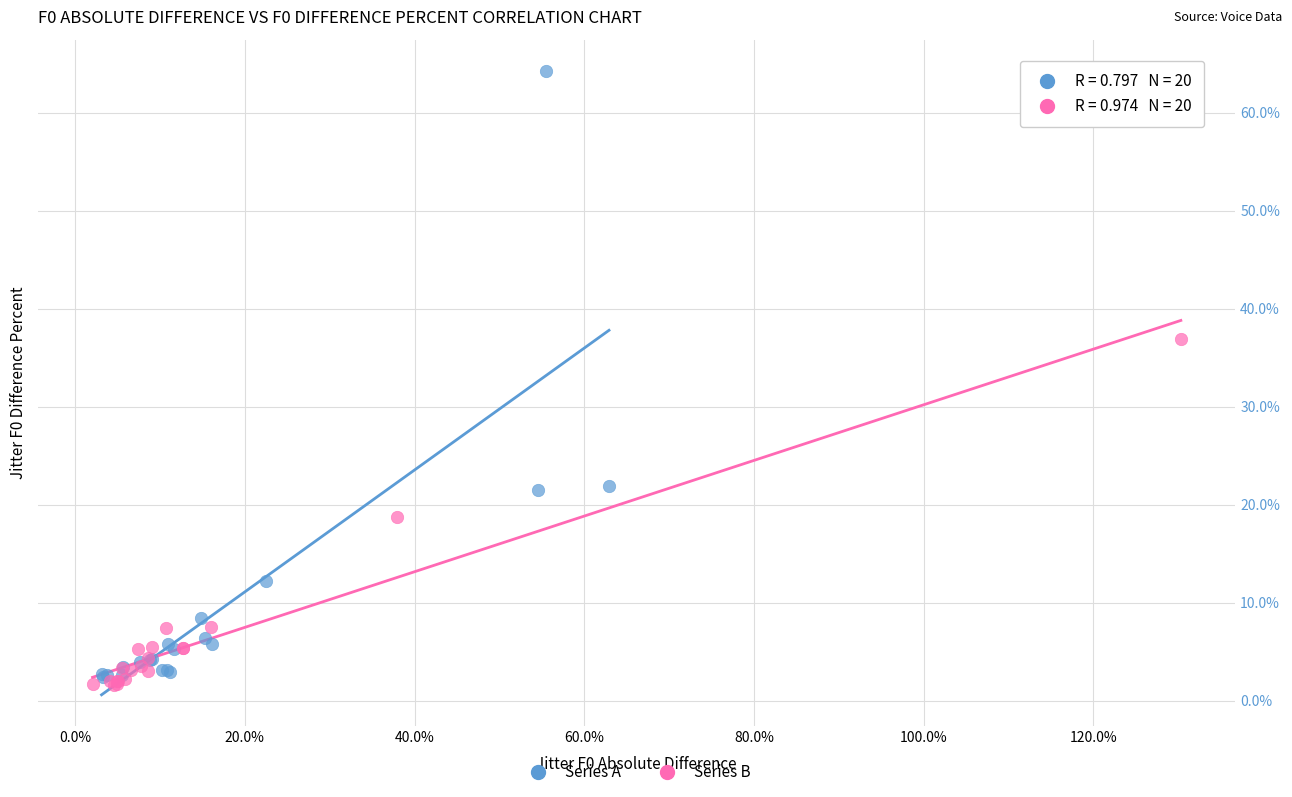

Which series has the widest spread of Y values?

Series A